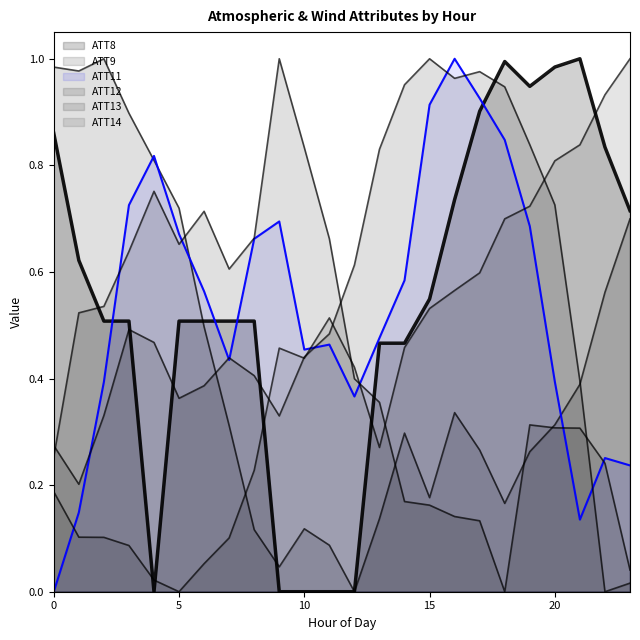

Reading left to right, transcribe all the data shown in this chart.

ATT8: 0=0.9	1=0.6	2=0.5	3=0.5	4=0.0	5=0.5	6=0.5	7=0.5	8=0.5	9=0.0	10=0.0	11=0.0	12=0.0	13=0.5	14=0.5	15=0.5	16=0.7	17=0.9	18=1.0	19=0.9	20=1.0	21=1.0	22=0.8	23=0.7
ATT9: 0=1.0	1=1.0	2=1.0	3=0.9	4=0.8	5=0.7	6=0.5	7=0.3	8=0.1	9=0.0	10=0.1	11=0.1	12=0.0	13=0.1	14=0.3	15=0.2	16=0.3	17=0.3	18=0.2	19=0.3	20=0.3	21=0.4	22=0.6	23=0.7
ATT11: 0=0.0	1=0.1	2=0.4	3=0.7	4=0.8	5=0.7	6=0.6	7=0.4	8=0.7	9=0.7	10=0.5	11=0.5	12=0.4	13=0.5	14=0.6	15=0.9	16=1.0	17=0.9	18=0.8	19=0.7	20=0.4	21=0.1	22=0.3	23=0.2
ATT12: 0=0.3	1=0.5	2=0.5	3=0.6	4=0.8	5=0.7	6=0.7	7=0.6	8=0.7	9=1.0	10=0.8	11=0.7	12=0.4	13=0.4	14=0.2	15=0.2	16=0.1	17=0.1	18=0.0	19=0.3	20=0.3	21=0.3	22=0.2	23=0.0
ATT13: 0=0.3	1=0.2	2=0.3	3=0.5	4=0.5	5=0.4	6=0.4	7=0.4	8=0.4	9=0.3	10=0.4	11=0.5	12=0.6	13=0.8	14=1.0	15=1.0	16=1.0	17=1.0	18=0.9	19=0.8	20=0.7	21=0.4	22=0.0	23=0.0
ATT14: 0=0.2	1=0.1	2=0.1	3=0.1	4=0.0	5=0.0	6=0.1	7=0.1	8=0.2	9=0.5	10=0.4	11=0.5	12=0.4	13=0.3	14=0.5	15=0.5	16=0.6	17=0.6	18=0.7	19=0.7	20=0.8	21=0.8	22=0.9	23=1.0